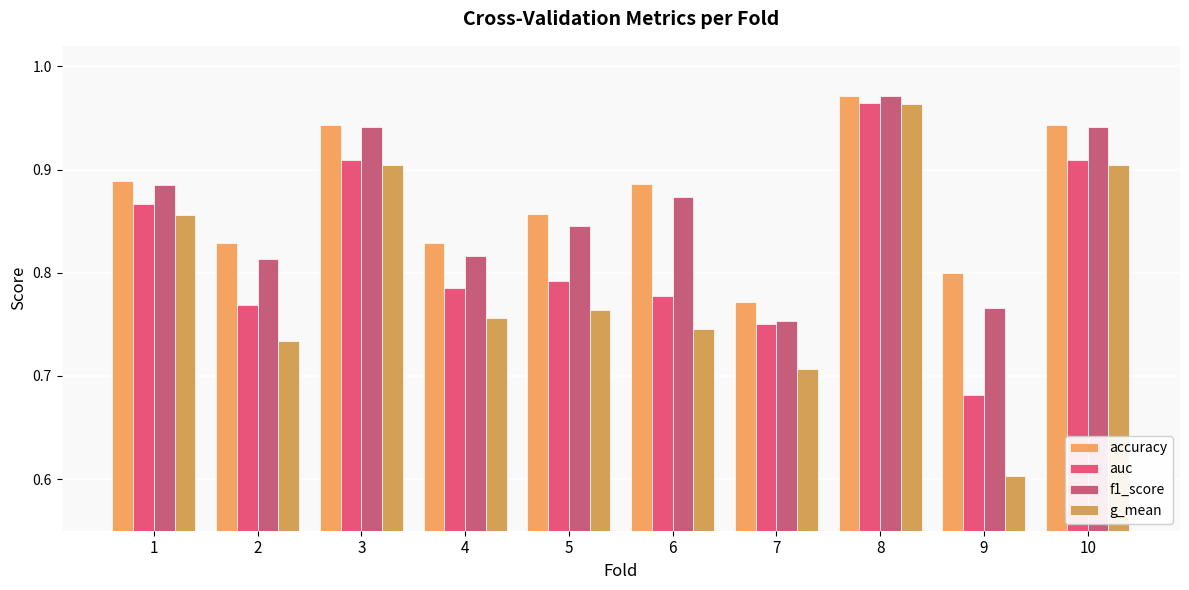

What is the average value of the f1_score series?

0.9